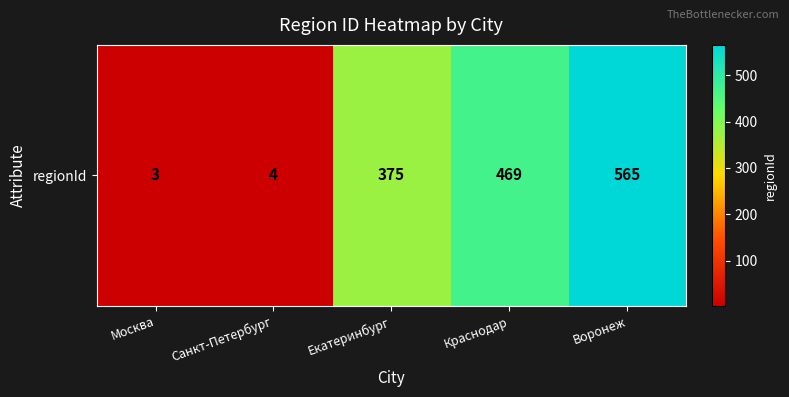

What is the sum of the values at Екатеринбург and Москва?

378